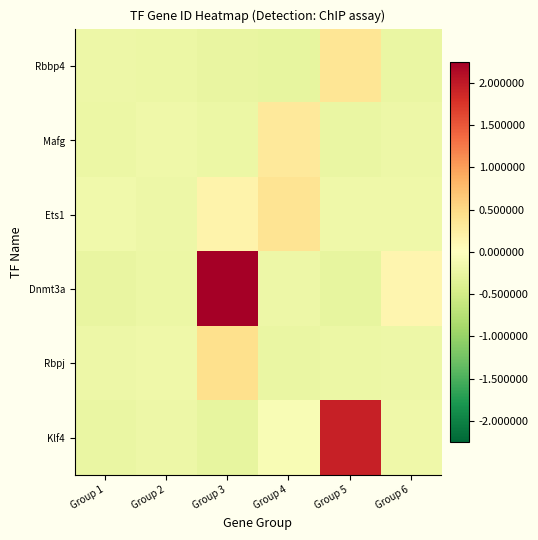

At how many categories does at least one series exceed 193210?

2